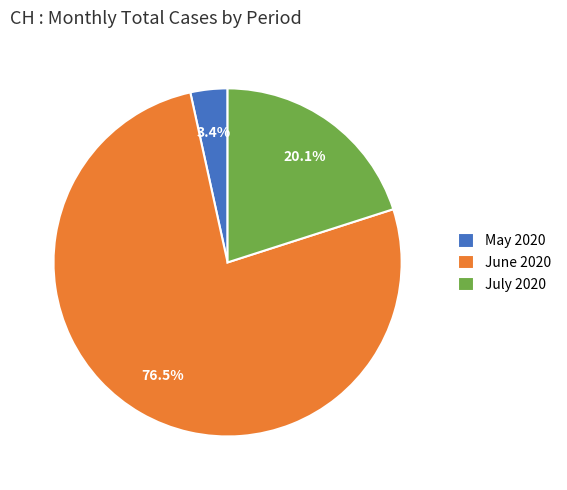

What percentage is NOT represented by May 2020?

96.6%